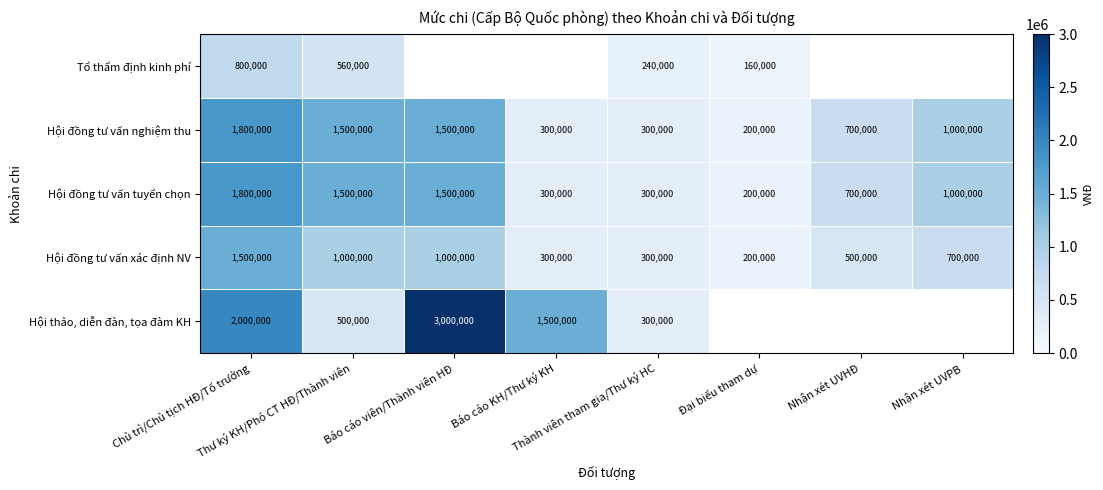

At which label does Hội đồng tư vấn tuyển chọn first exceed 1000000?

Chủ trì/Chủ tịch HĐ/Tổ trưởng